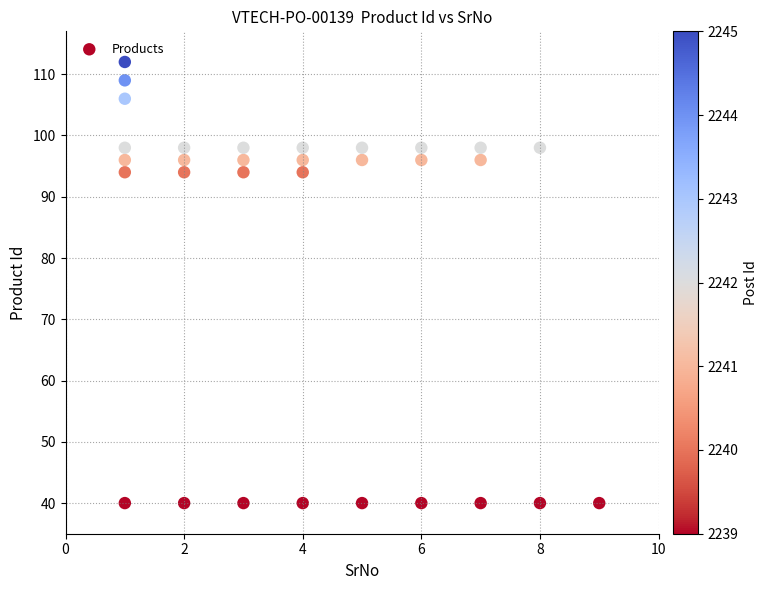

What is the range of X values (max minus min)?

8